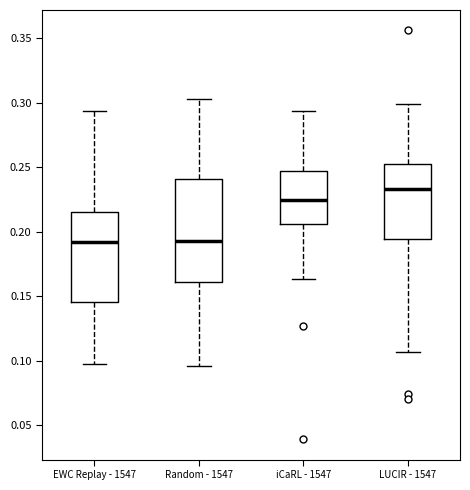

Comparing the boxes themselves (not the whiskers), which one is the tallest?

Random - 1547